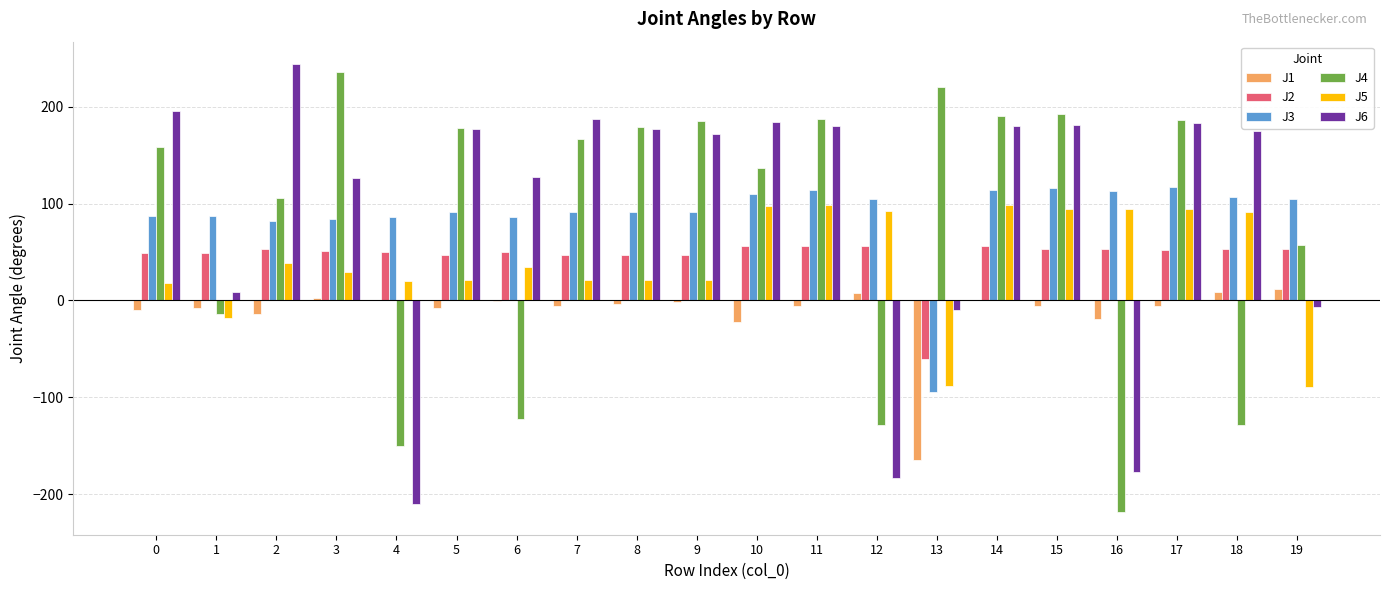

Is the value of J2 at 6 greater than the value of J5 at 10?

No